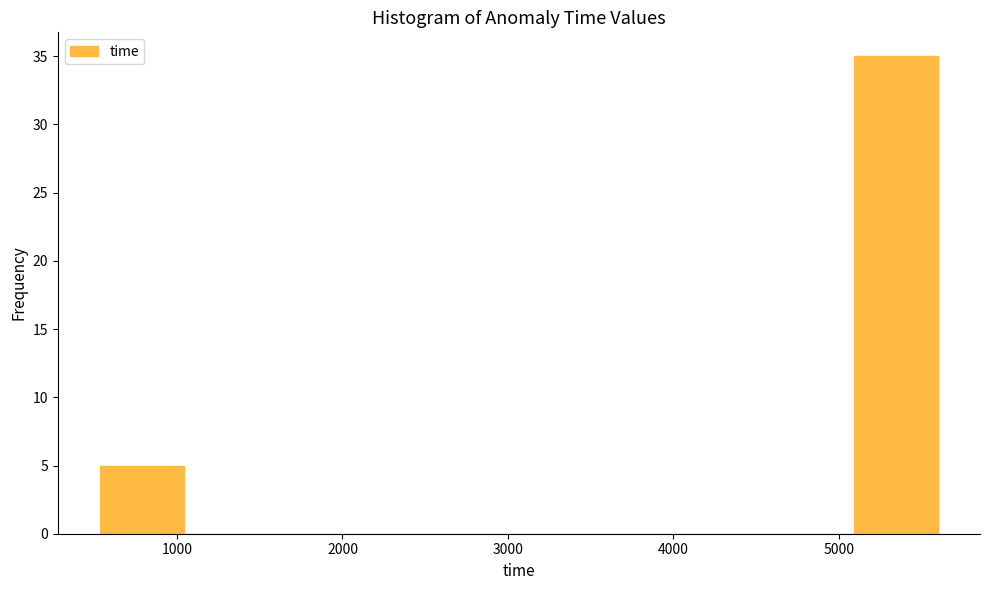

What is the height of the bar covering 500 to 1000 on the x-axis? Neither the bar edges nor the heights are printed on the chart, so give them approximately, as read against the axes.

5